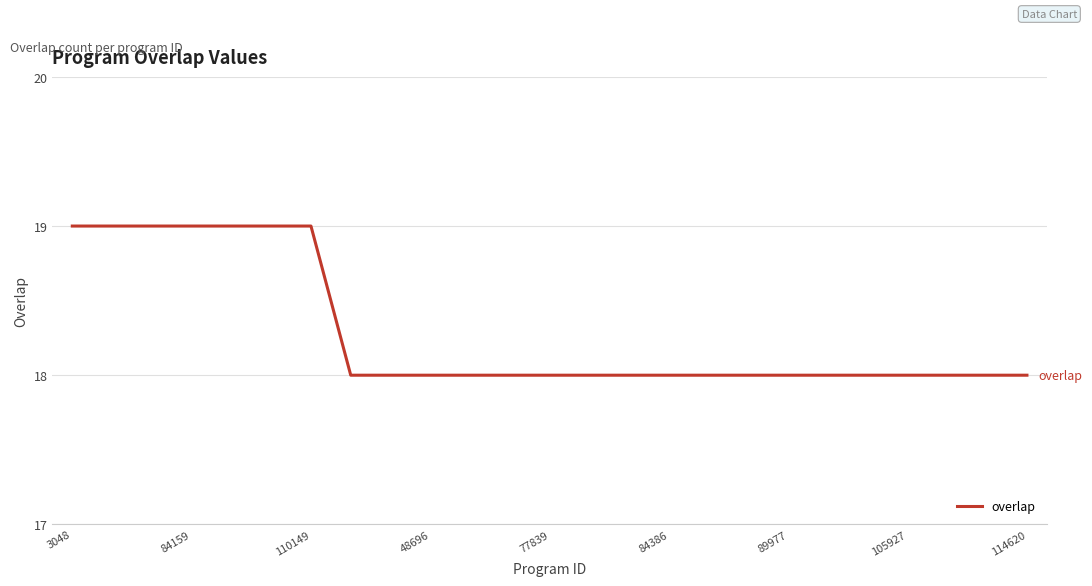

Reading left to right, transcribe all the data shown in this chart.

19	19	19	19	19	19	19	18	18	18	18	18	18	18	18	18	18	18	18	18	18	18	18	18	18